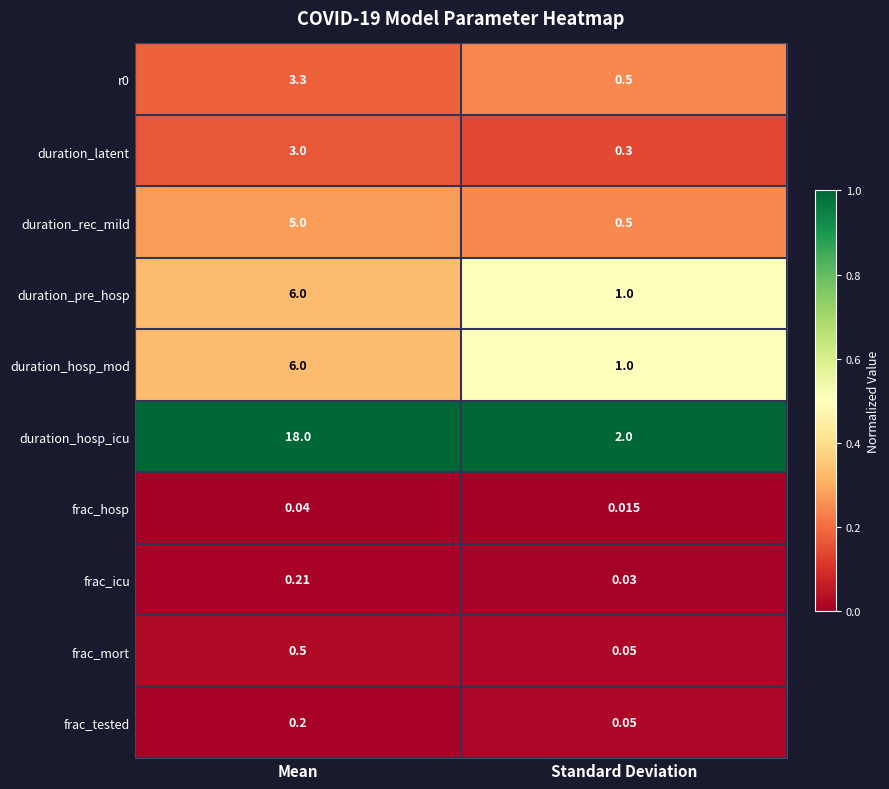

At how many categories does at least one series exceed 0?

2